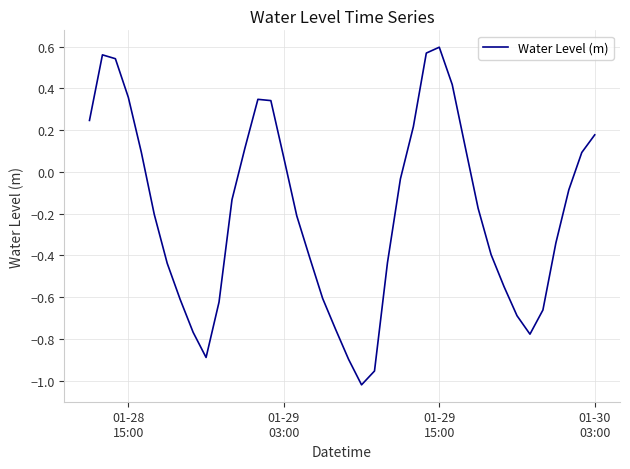

How many categories are shown in the chart?

40